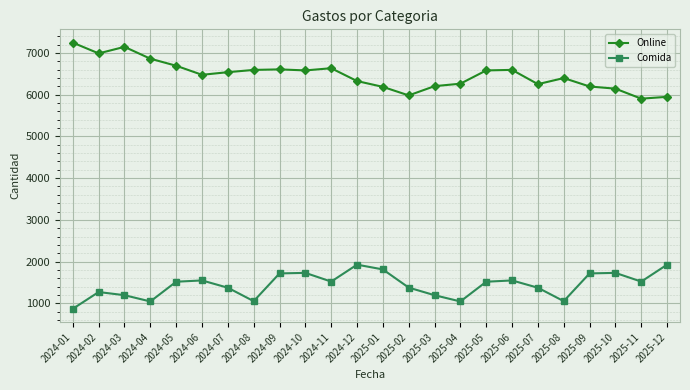

What is the maximum value shown in the chart?

7248